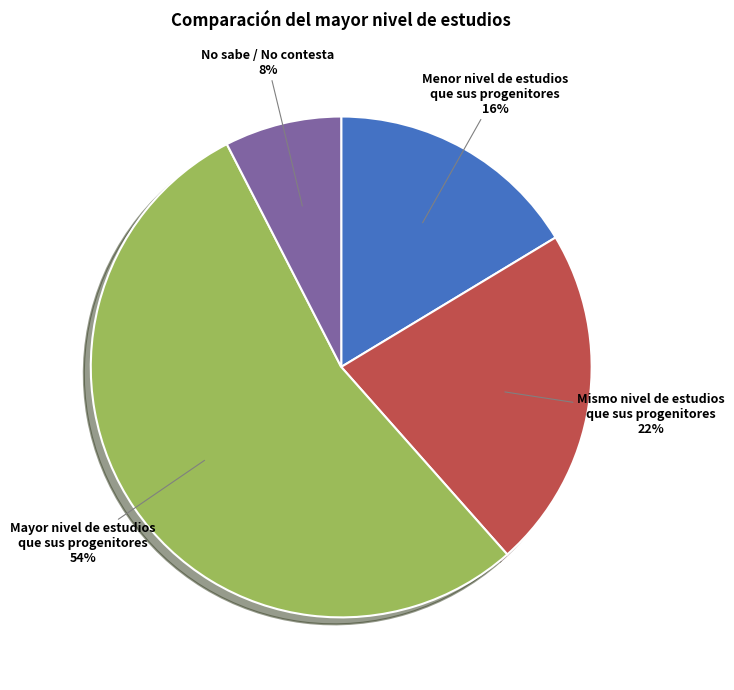

Which slice is the largest?

Mayor nivel de estudios que sus progenitores